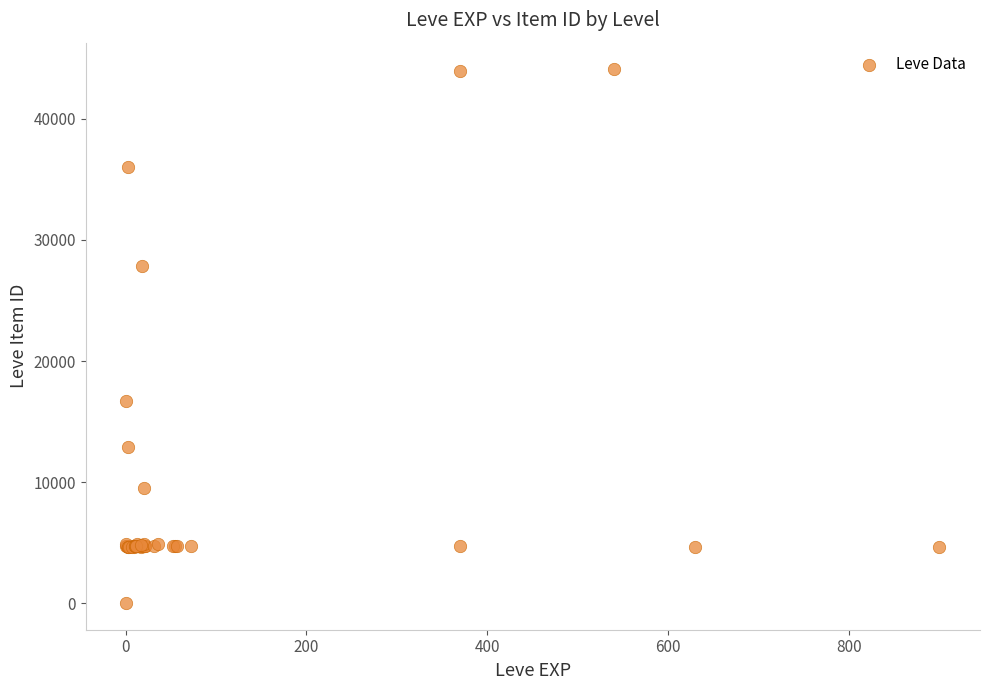

What Y value in the scatter plot is closest to 22050?

16734